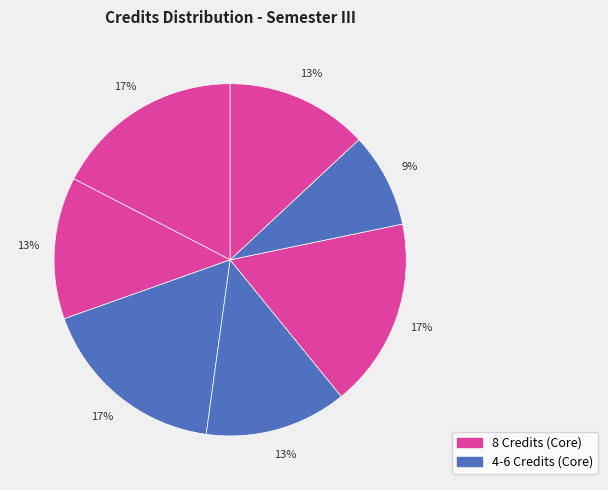

How many slices are in this pie chart?

7